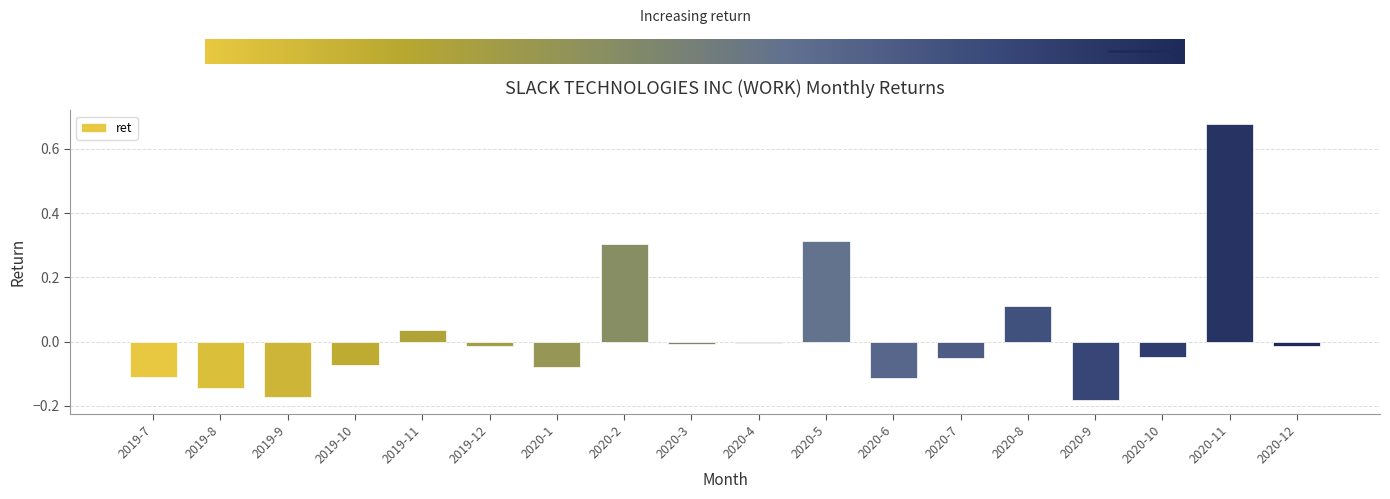

The chart shows a value of 0.4 at 2020-5. True or false?

False